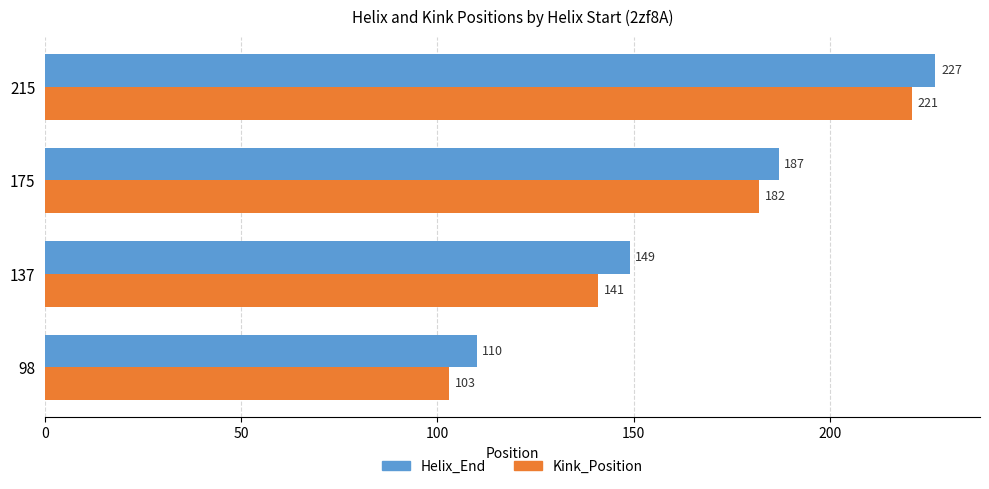

At 175, list the series in order from smallest to largest.

Kink_Position, Helix_End